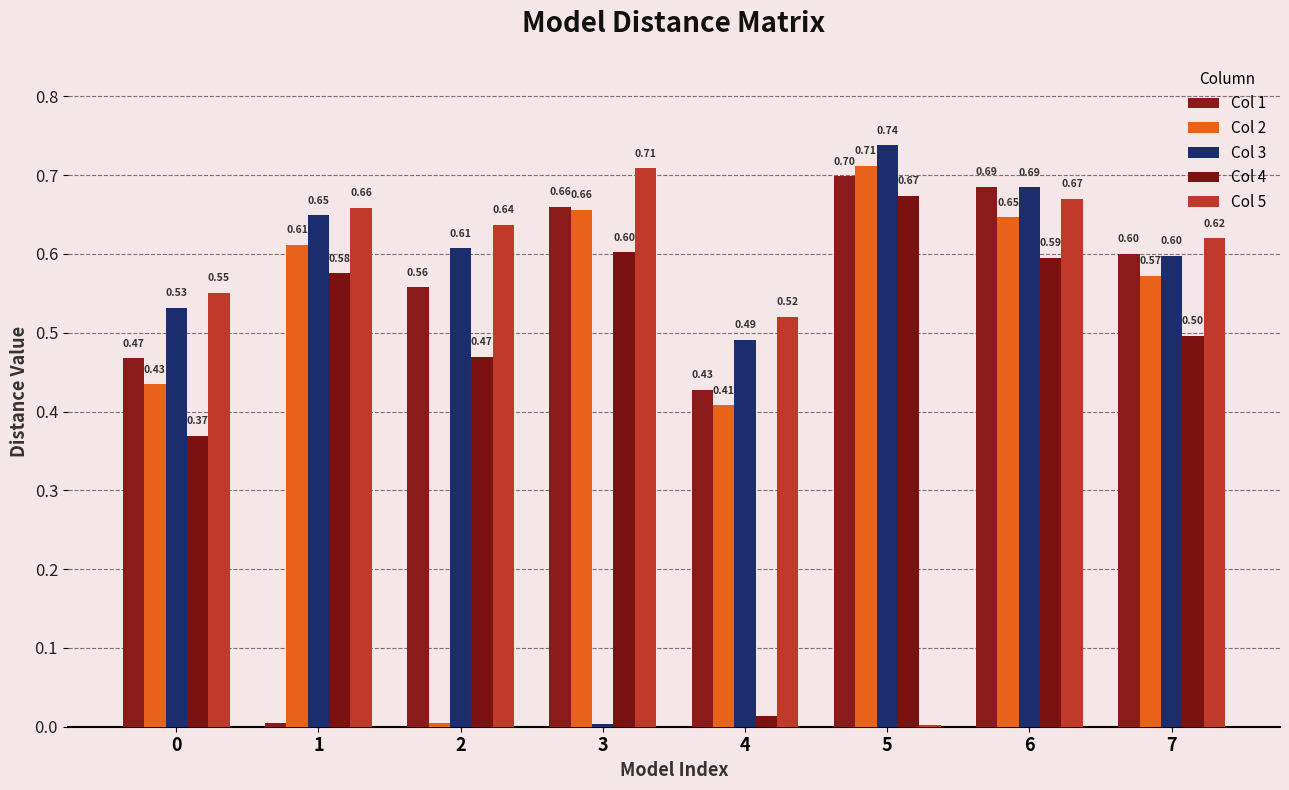

The Col 3 series shows 0.6 at 2. True or false?

True